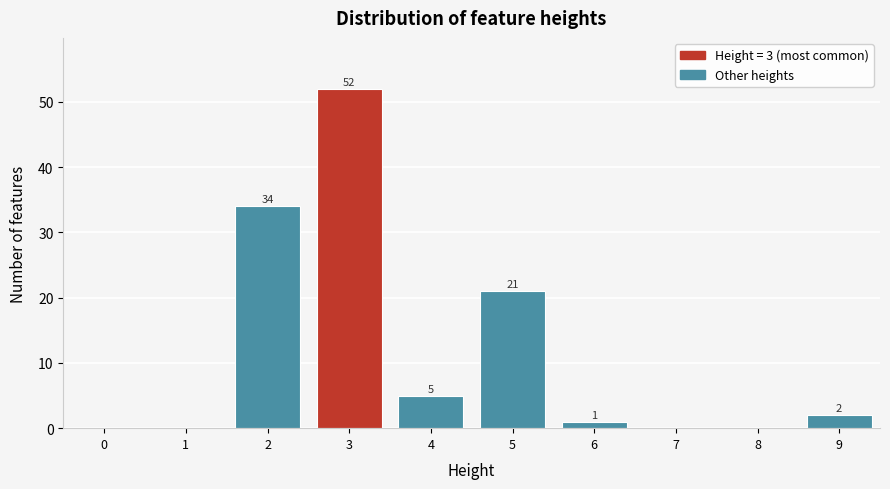

Reading left to right, transcribe all the data shown in this chart.

0=0	1=0	2=34	3=52	4=5	5=21	6=1	7=0	8=0	9=2